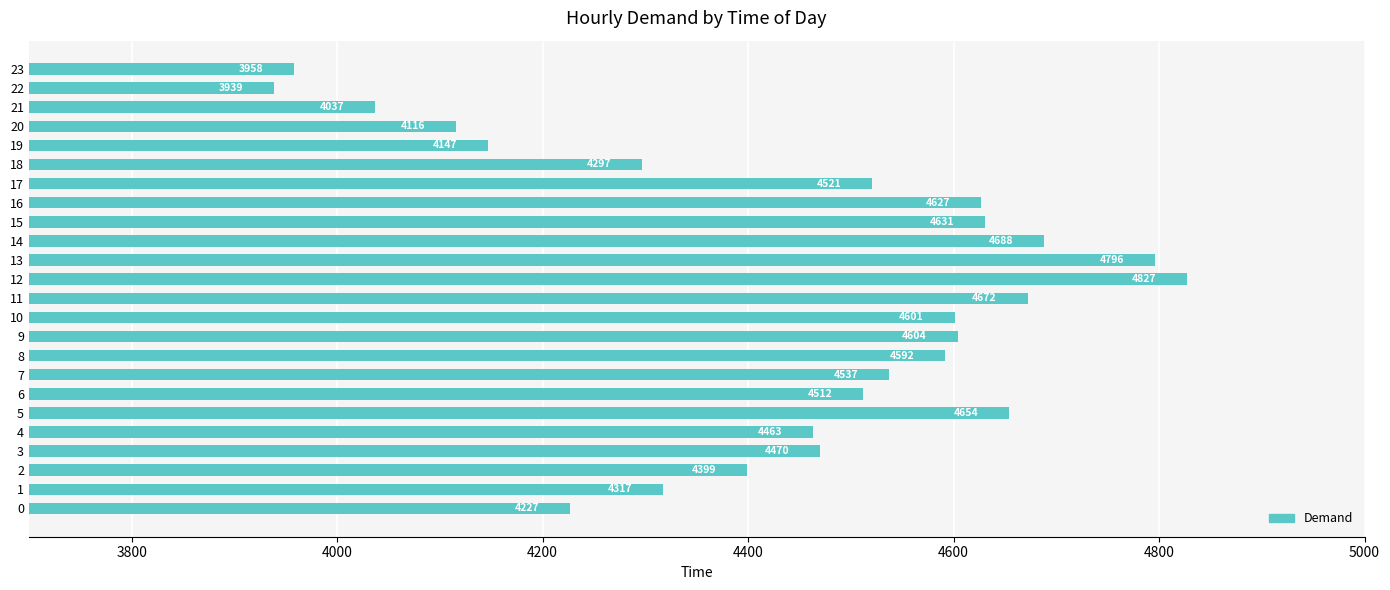

Rank the categories by value from highest to lowest.

12, 13, 14, 11, 5, 15, 16, 9, 10, 8, 7, 17, 6, 3, 4, 2, 1, 18, 0, 19, 20, 21, 23, 22